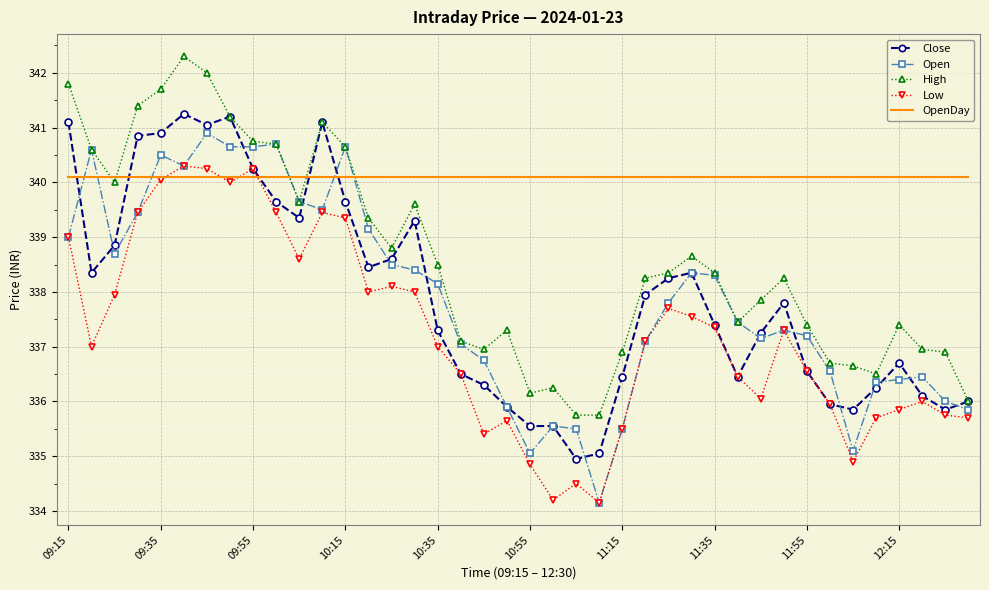

Which series has the largest total across all categories?

OpenDay